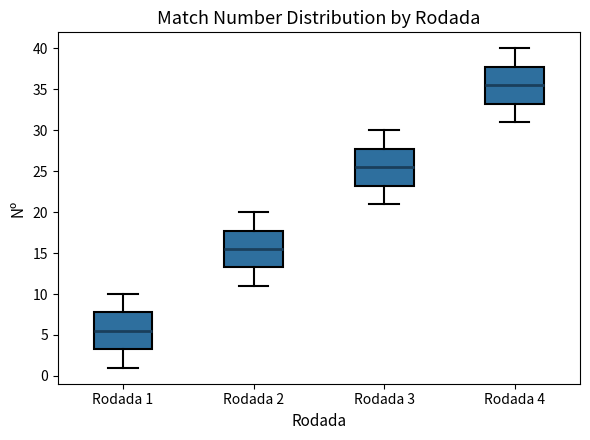

Which box has the highest median line?

Rodada 4